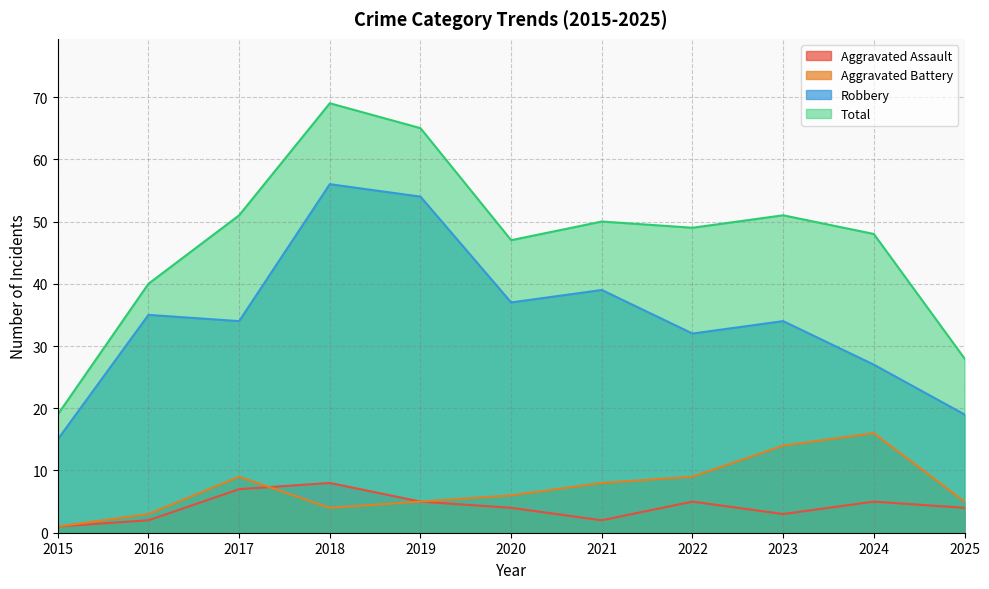

What are all the series names shown in the legend?

Aggravated Assault, Aggravated Battery, Robbery, Total